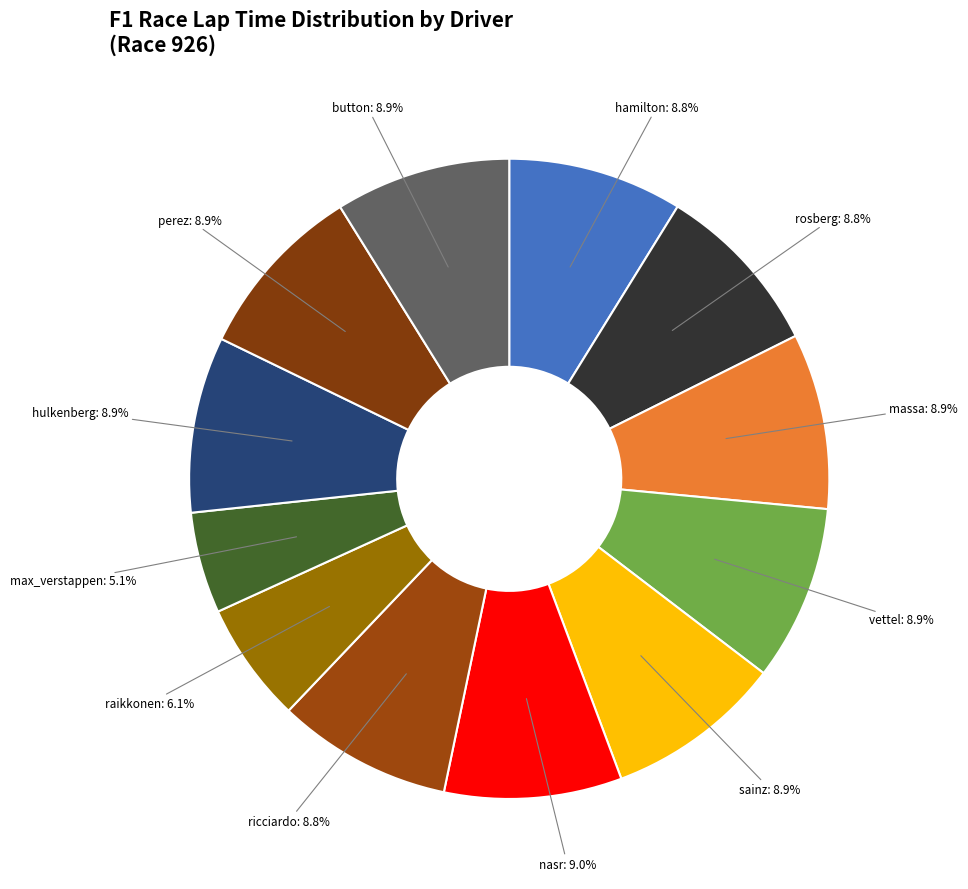

Which category has the smallest portion of the pie?

max_verstappen